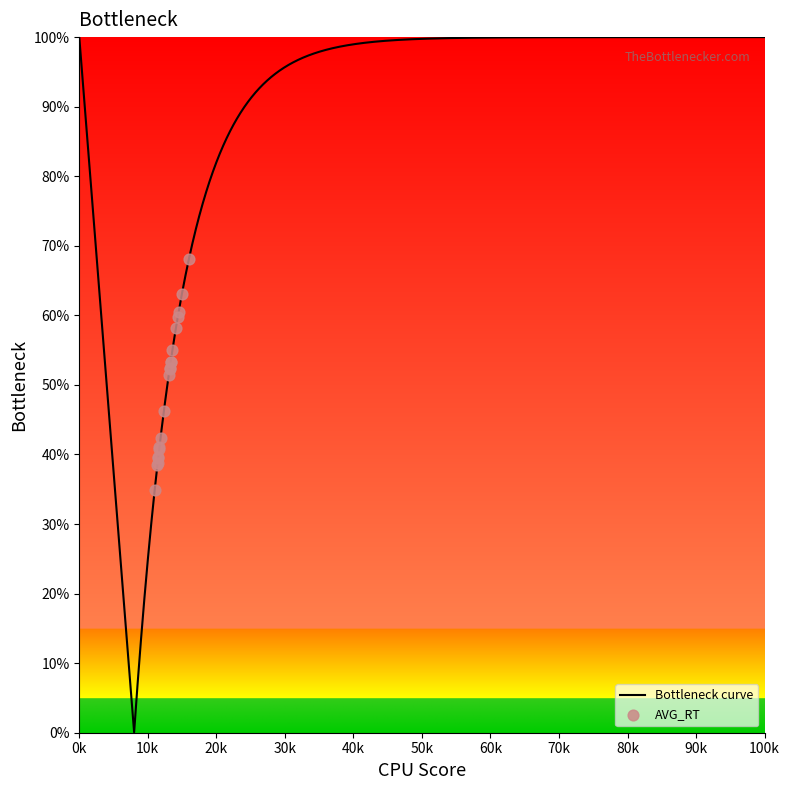

What is the change in value from 98 to 10?

-8.1